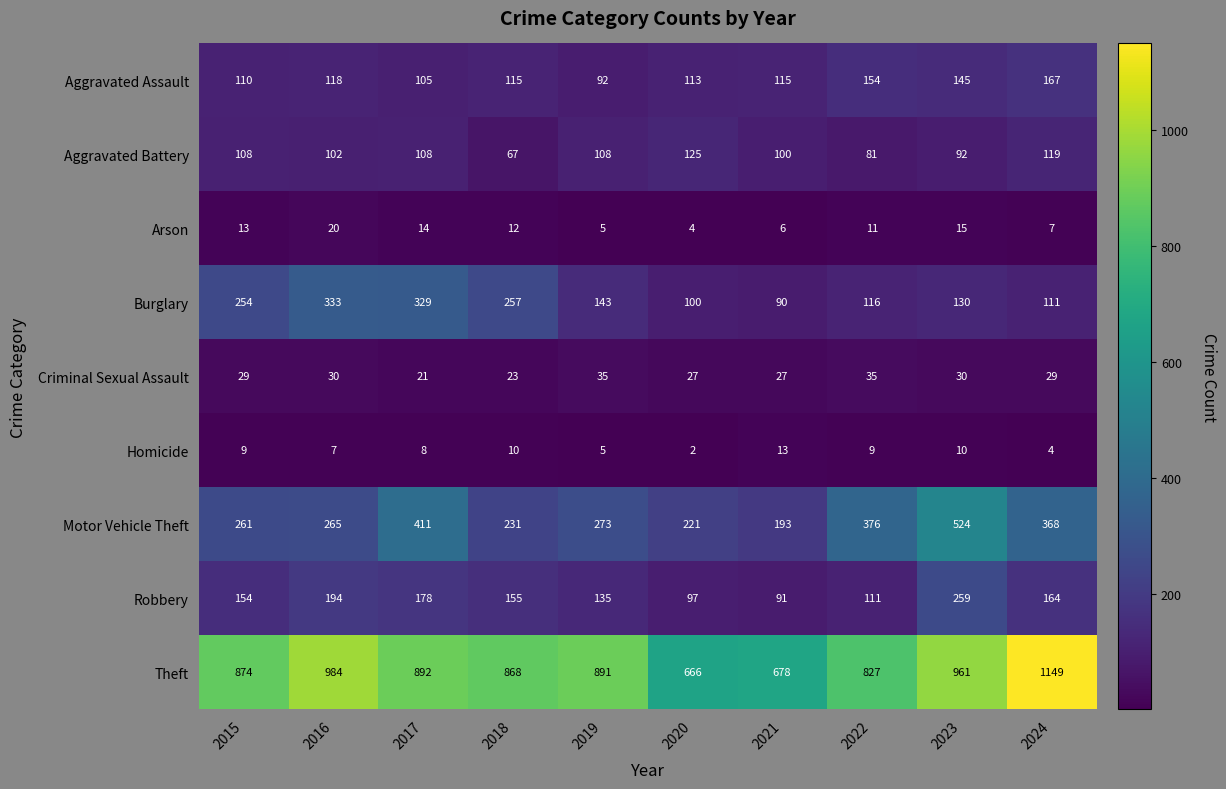

The value of Burglary at 2017 is 85. True or false?

False